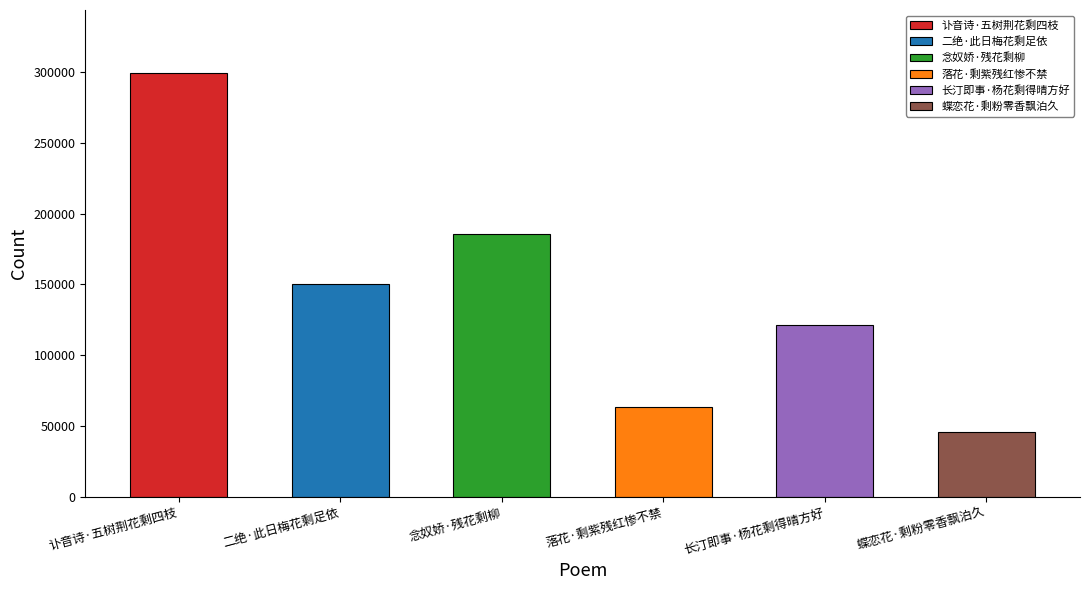

What is the label of the 1st bar from the left?

讣音诗·五树荆花剩四枝